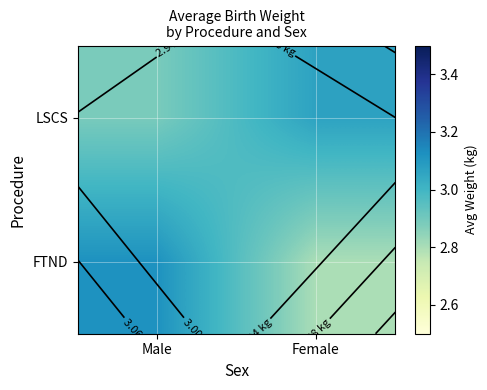

At how many categories does at least one series exceed 3?

2